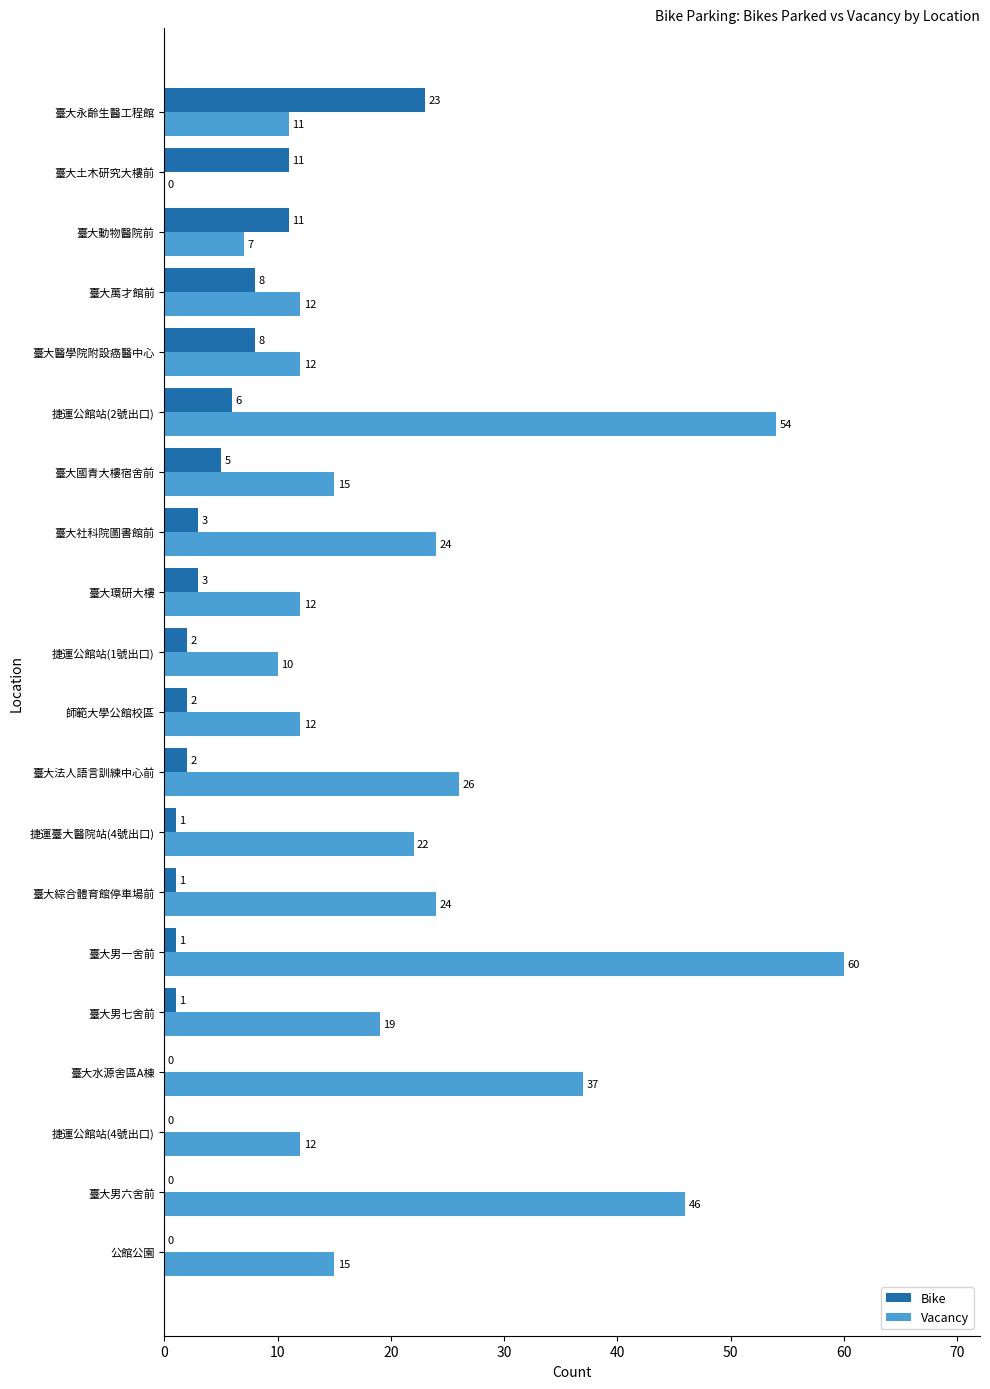

The Bike series shows 0 at 公館公園. True or false?

True